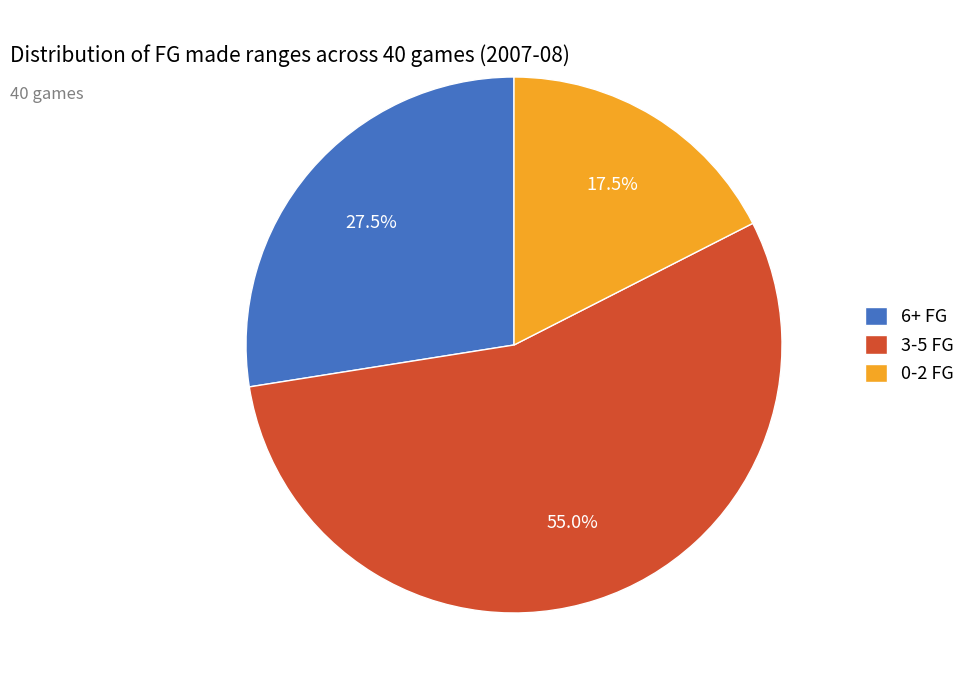

How much of the chart is everything except 0-2 FG?

82.5%